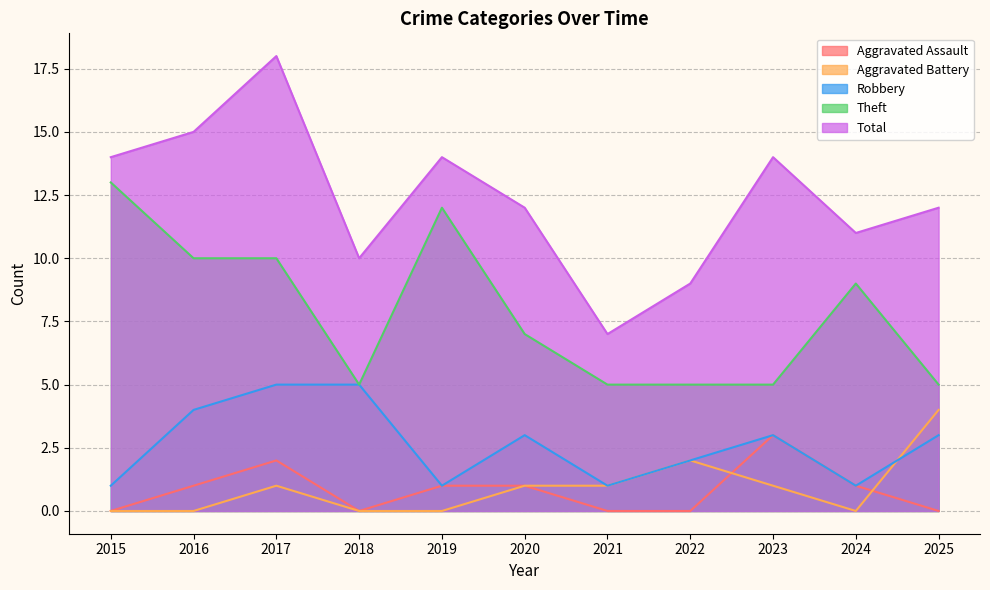

What is the difference between the Aggravated Assault values at 2019 and 2015?

1